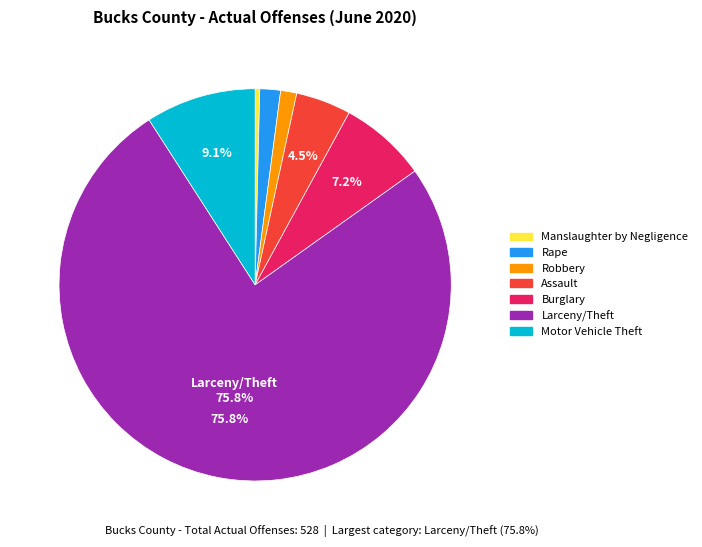

Is there any slice that represents more than half of the pie?

Yes